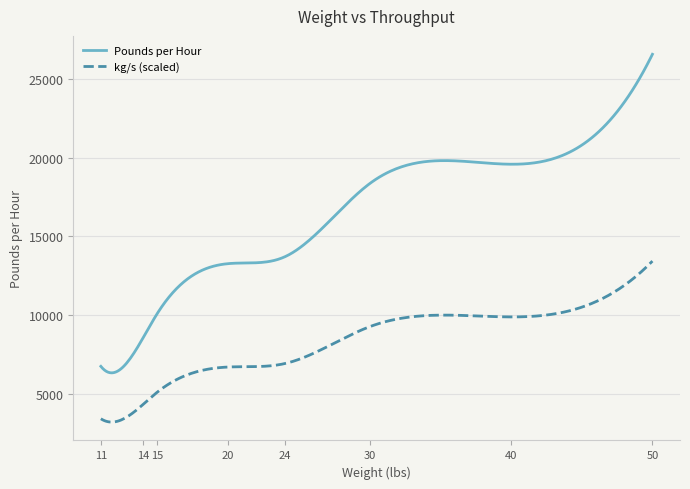

List the series in order of their overall mean, lowest first.

kg/s (scaled), Pounds per Hour